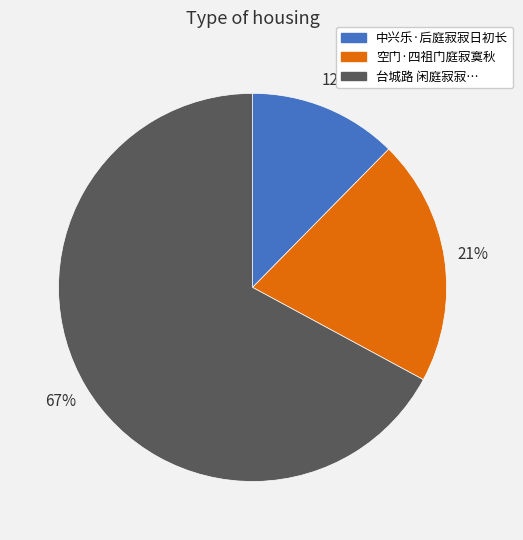

How many segments does this pie chart have?

3